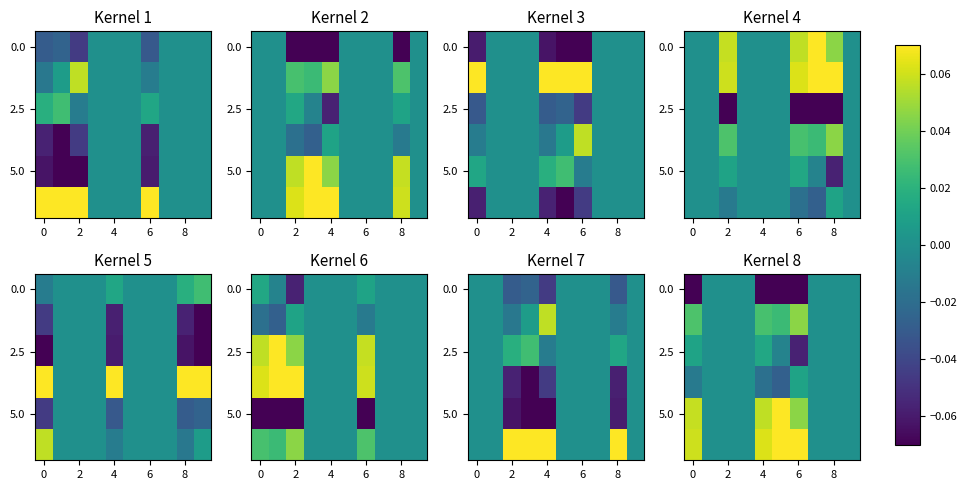

Count the 2.5 values in the range 0 to 1.

8